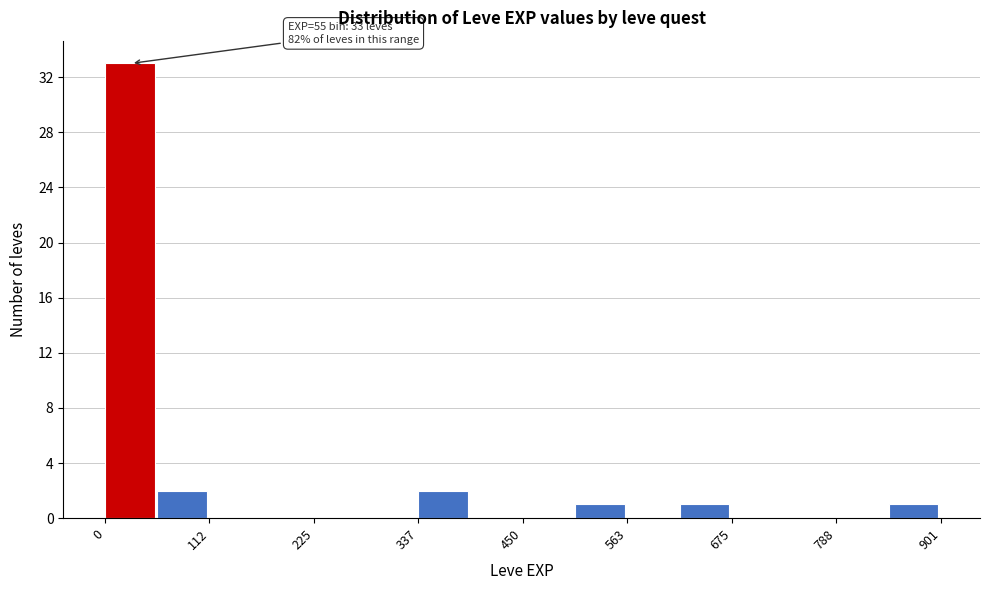

Read against the x-axis, roughly where is the centre of the tallest bar?

20